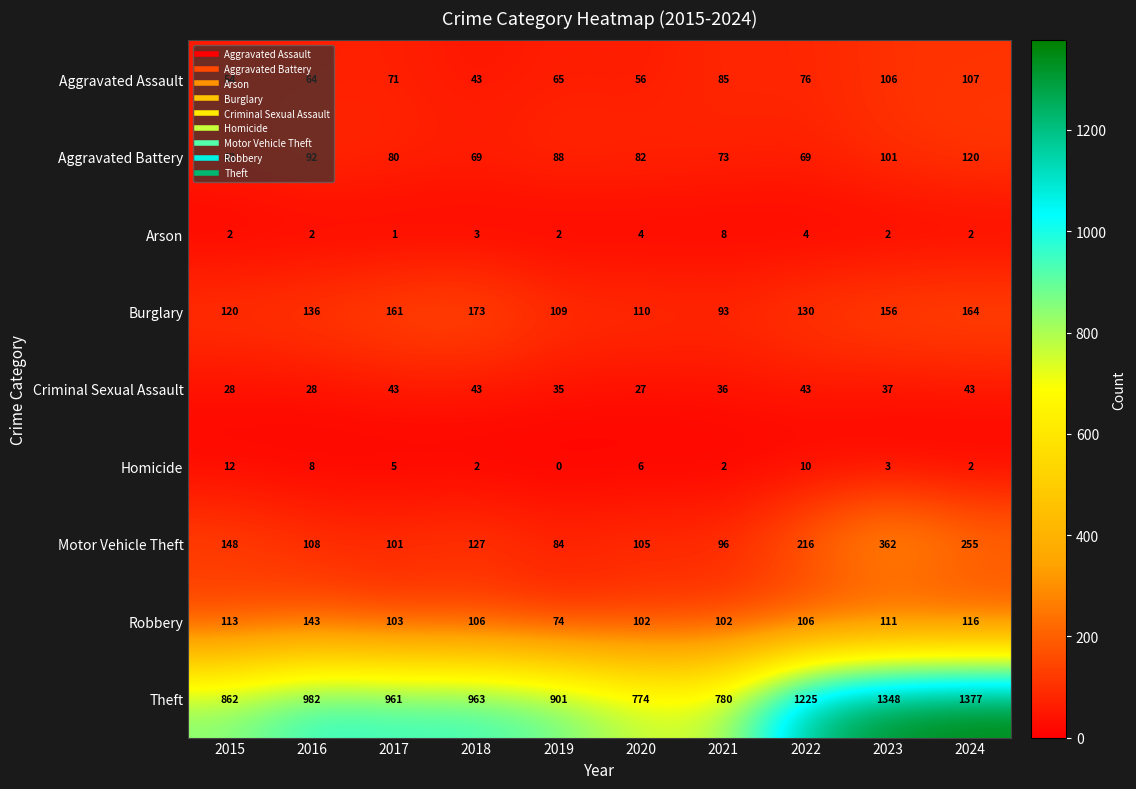

The Robbery series shows 61 at 2021. True or false?

False